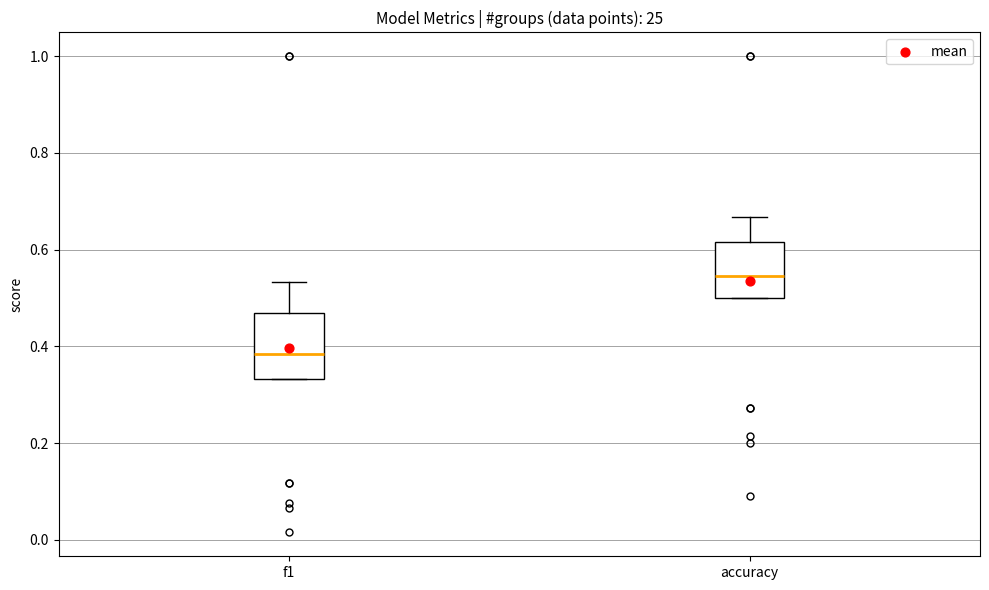

Where does the upper whisker of the box for accuracy end on the y-axis? The values are not printed on the chart, so give them approximately, as read against the axis.

0.66